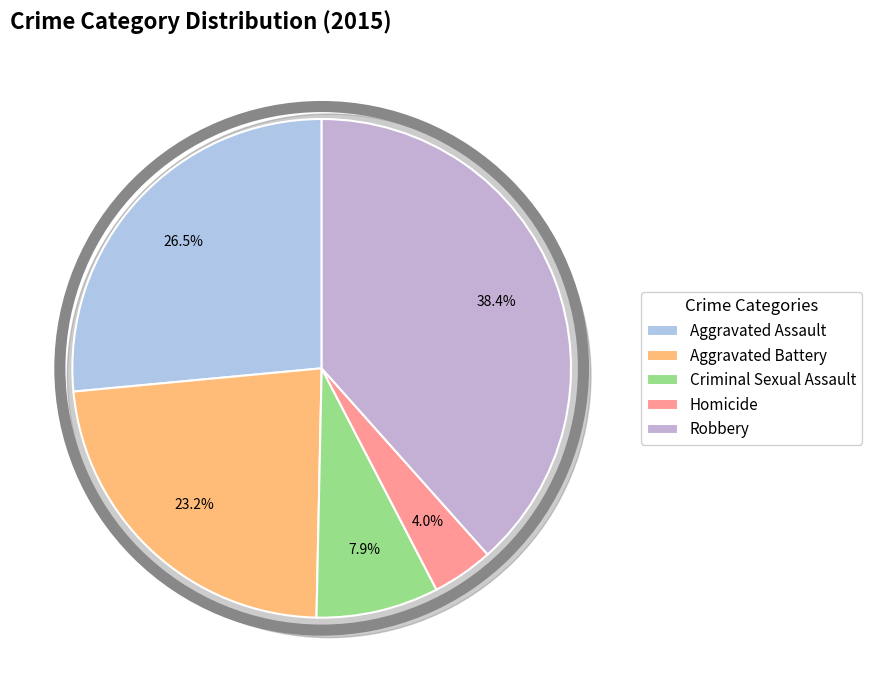

Rank the categories by value from lowest to highest.

Homicide, Criminal Sexual Assault, Aggravated Battery, Aggravated Assault, Robbery